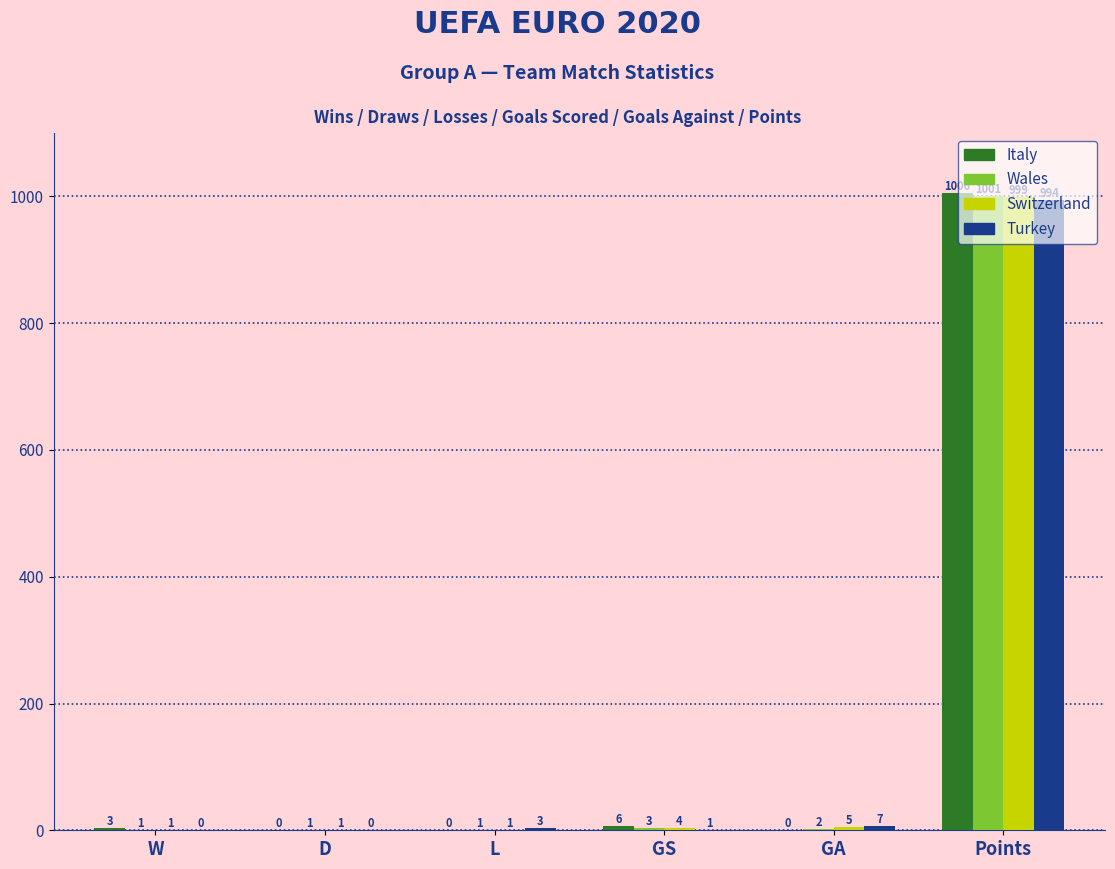

Where is Switzerland nearest to the value 500?

GA